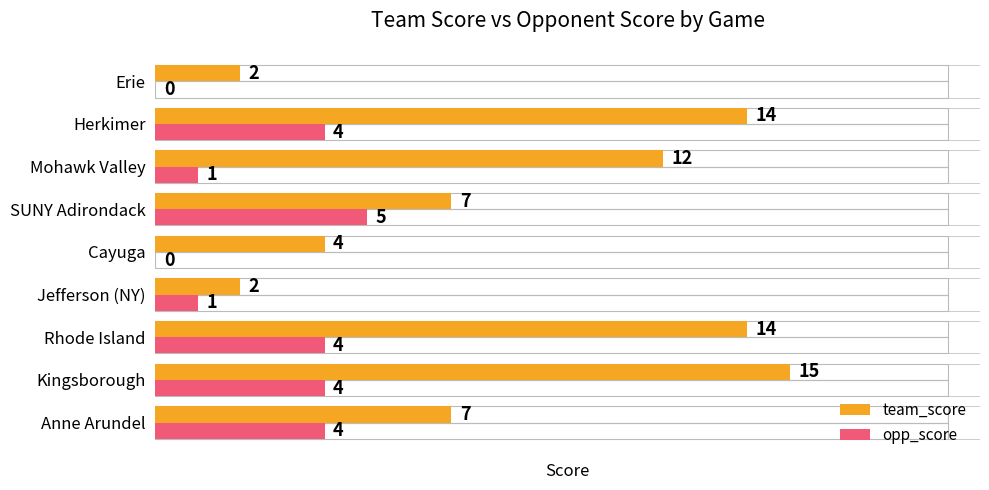

What value does the team_score series have at Anne Arundel, to the nearest 10?

10